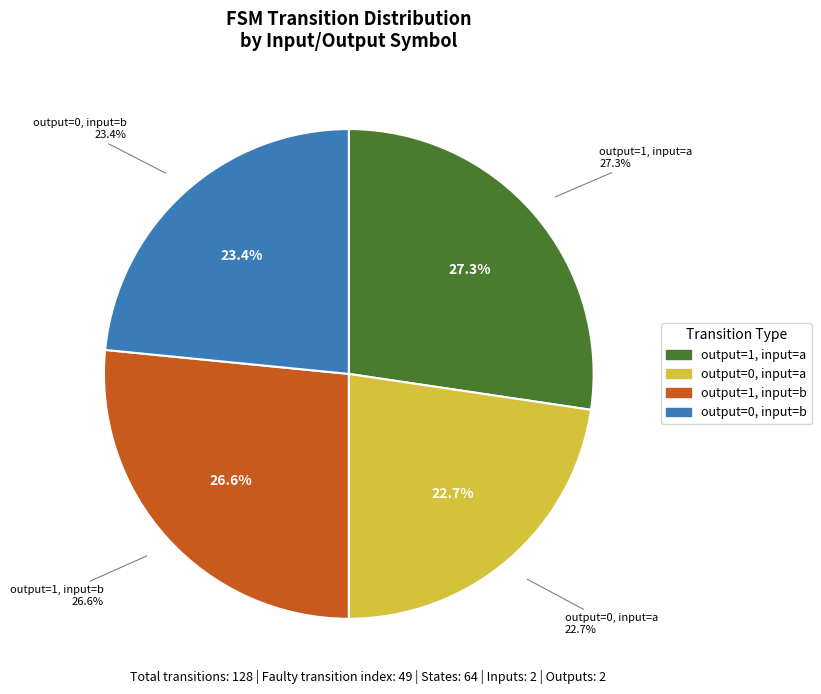

How many slices are in this pie chart?

4